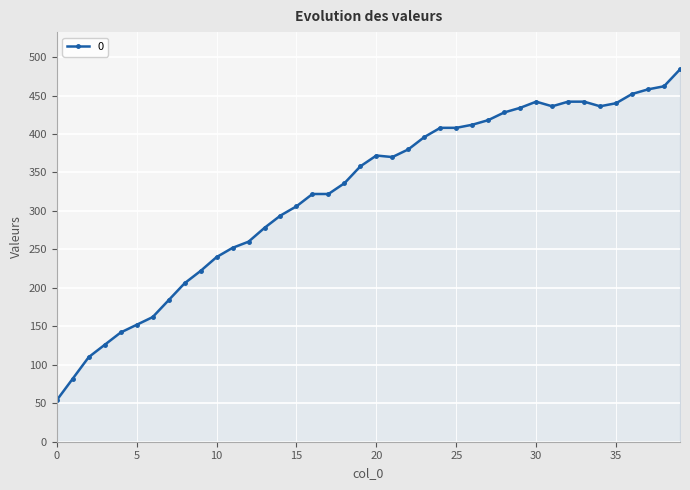

How many values are below 370?

20